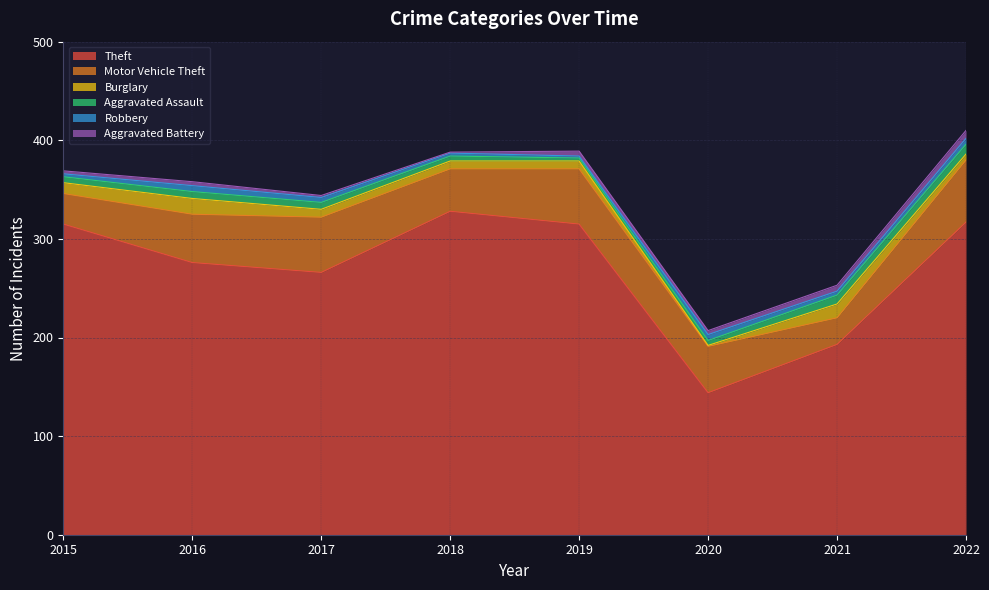

Which category has the highest value across all series?

2018